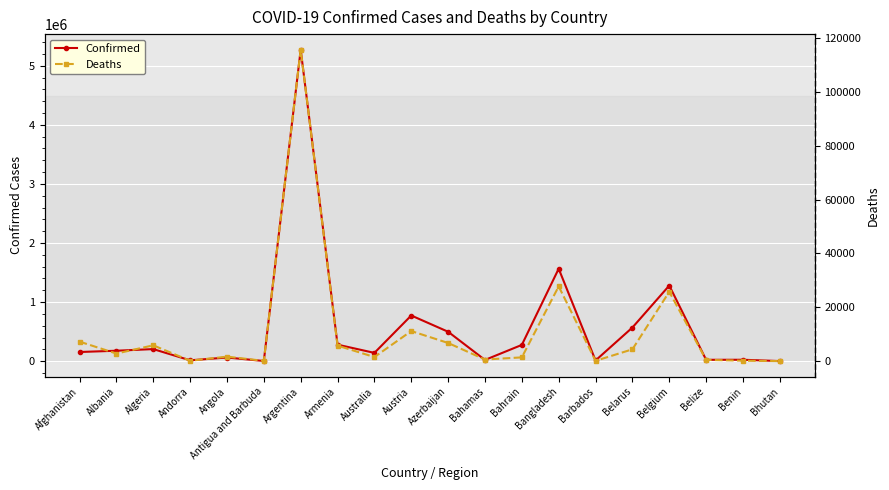

Is the value of Confirmed at Barbados greater than the value of Deaths at Albania?

Yes